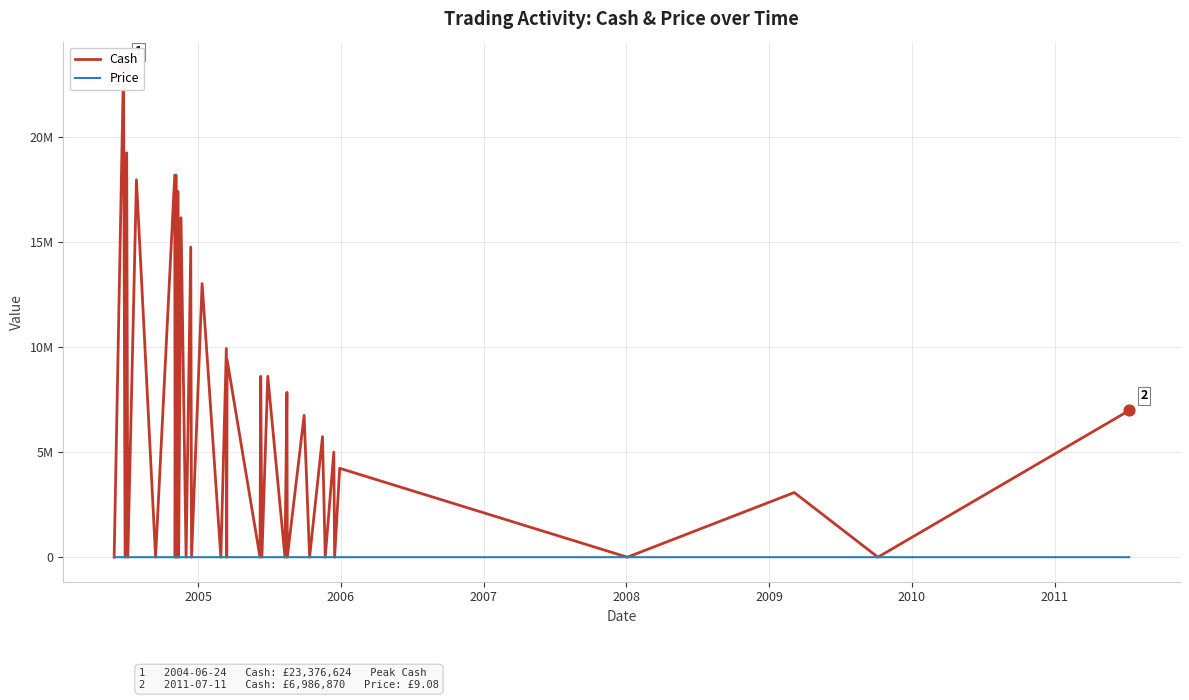

Which series contains the lowest Y value?

Cash